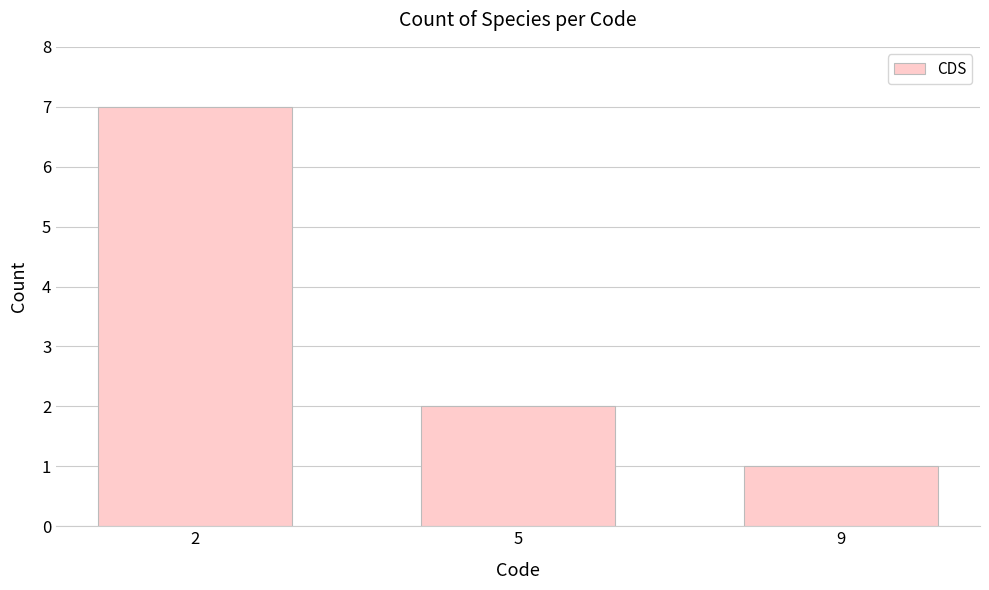

What is the ratio of the value at 9 to the value at 2?

0.1